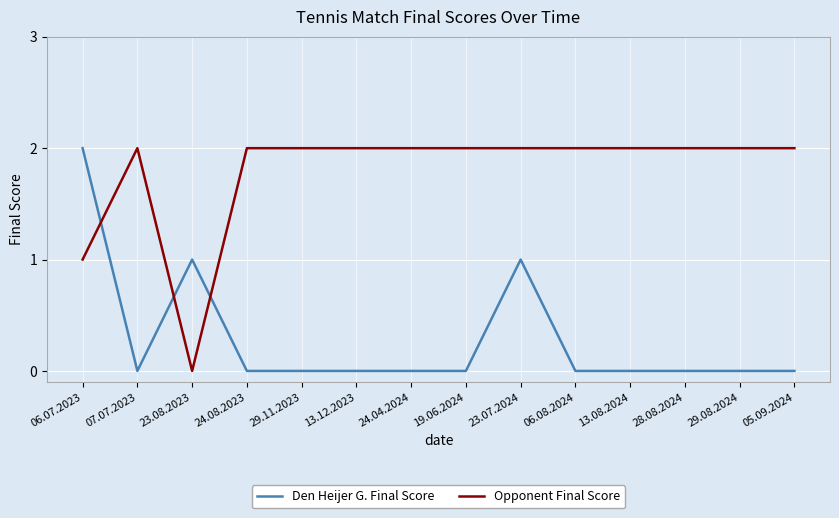

At how many categories does at least one series exceed 0?

14